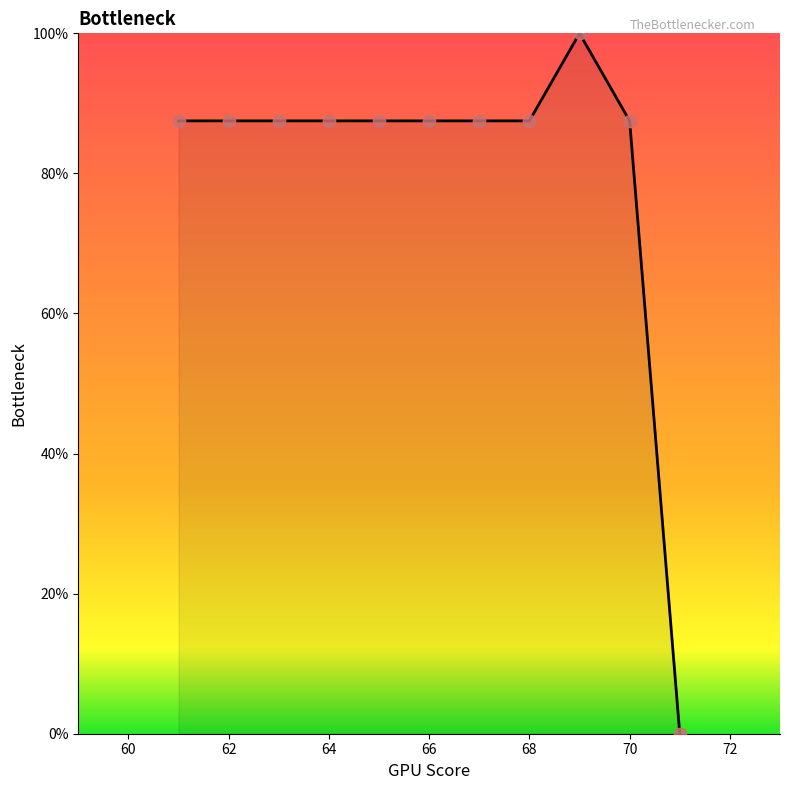

What is the difference between the maximum and minimum values?

100.0